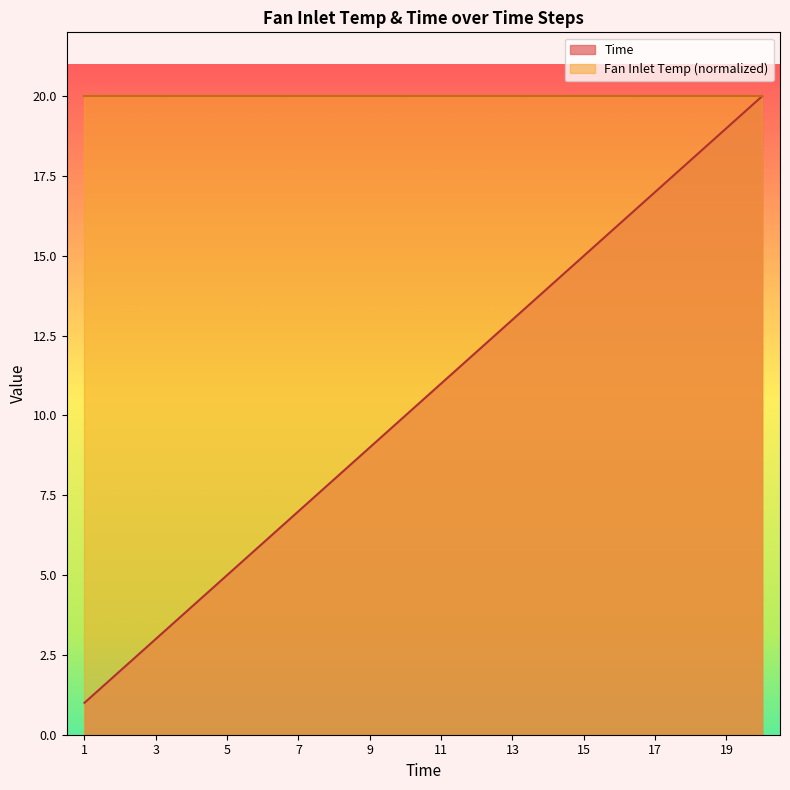

What is the maximum value shown in the chart?

20